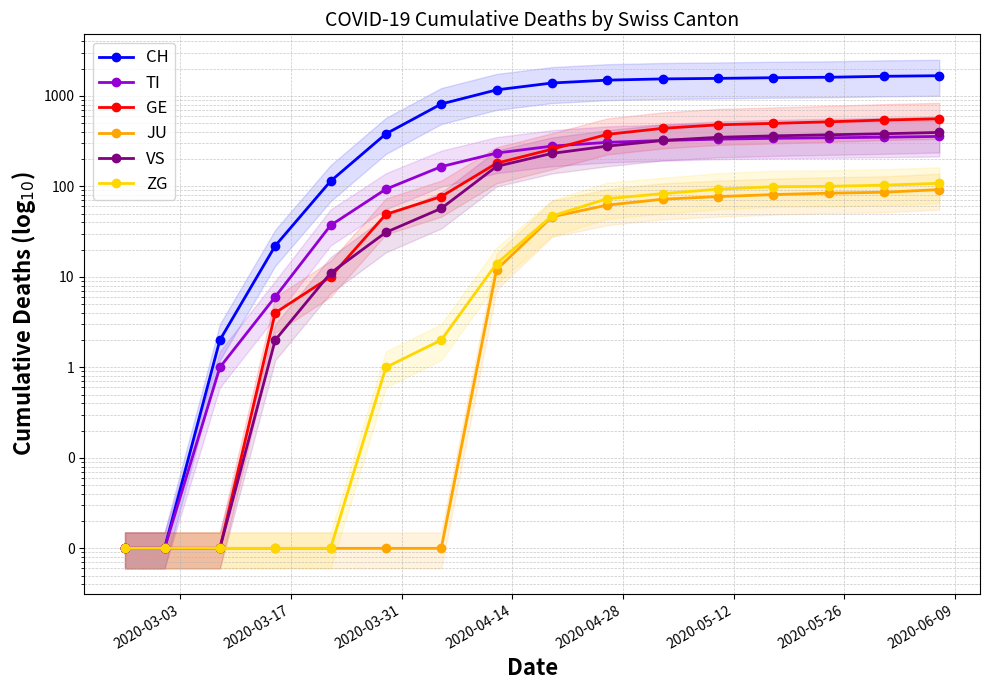

How many lines are shown in the chart?

6